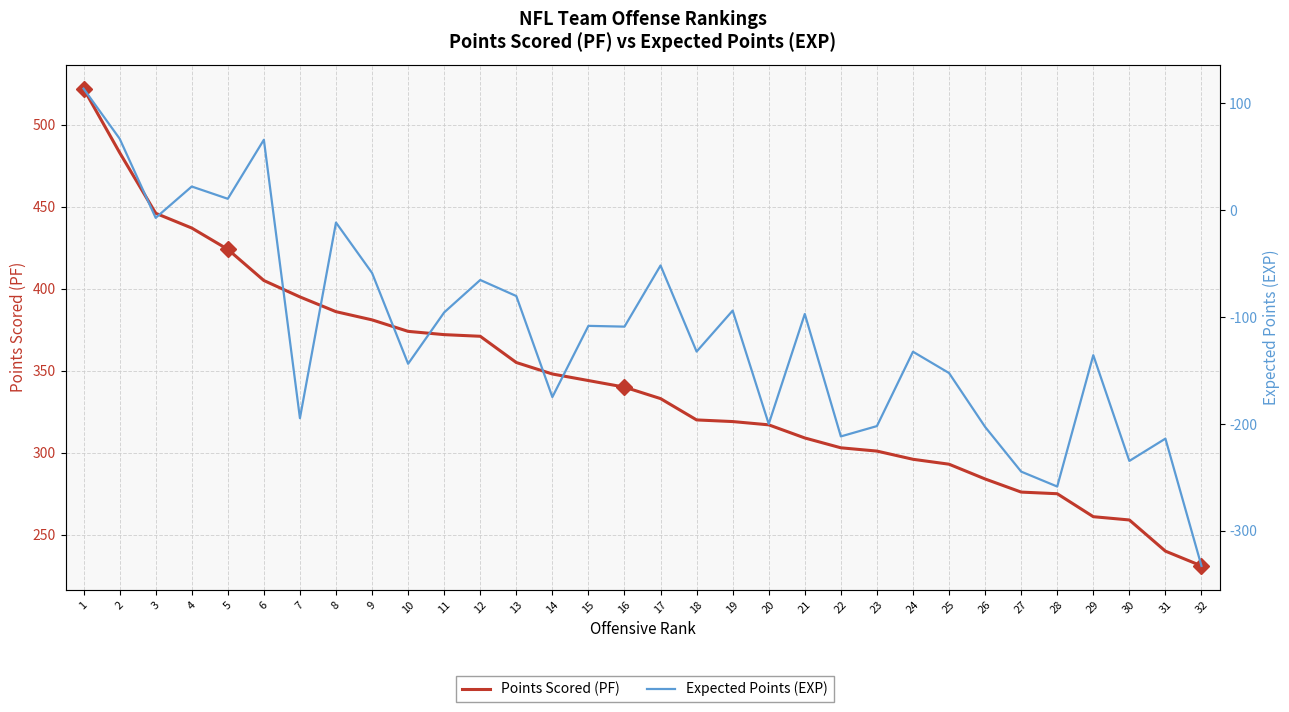

True or false: Points Scored (PF) has more than 0 points higher than both neighbors.

False